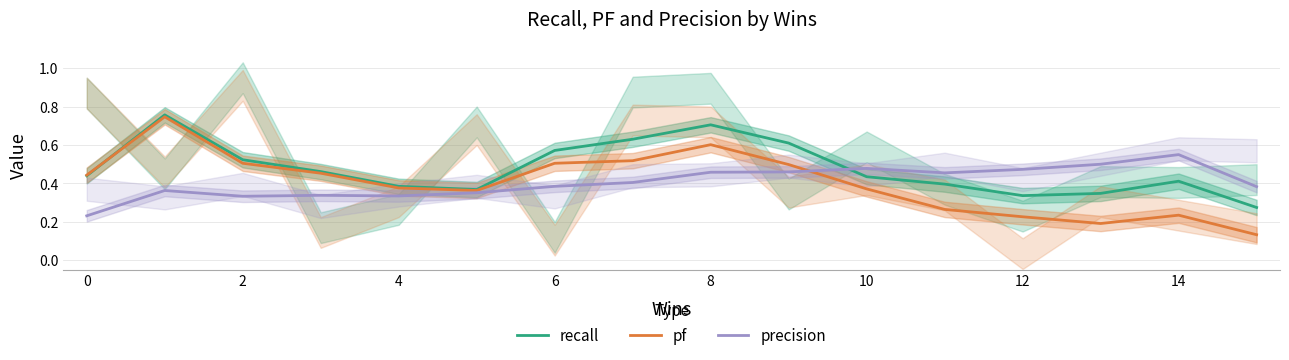

How many lines are shown in the chart?

3